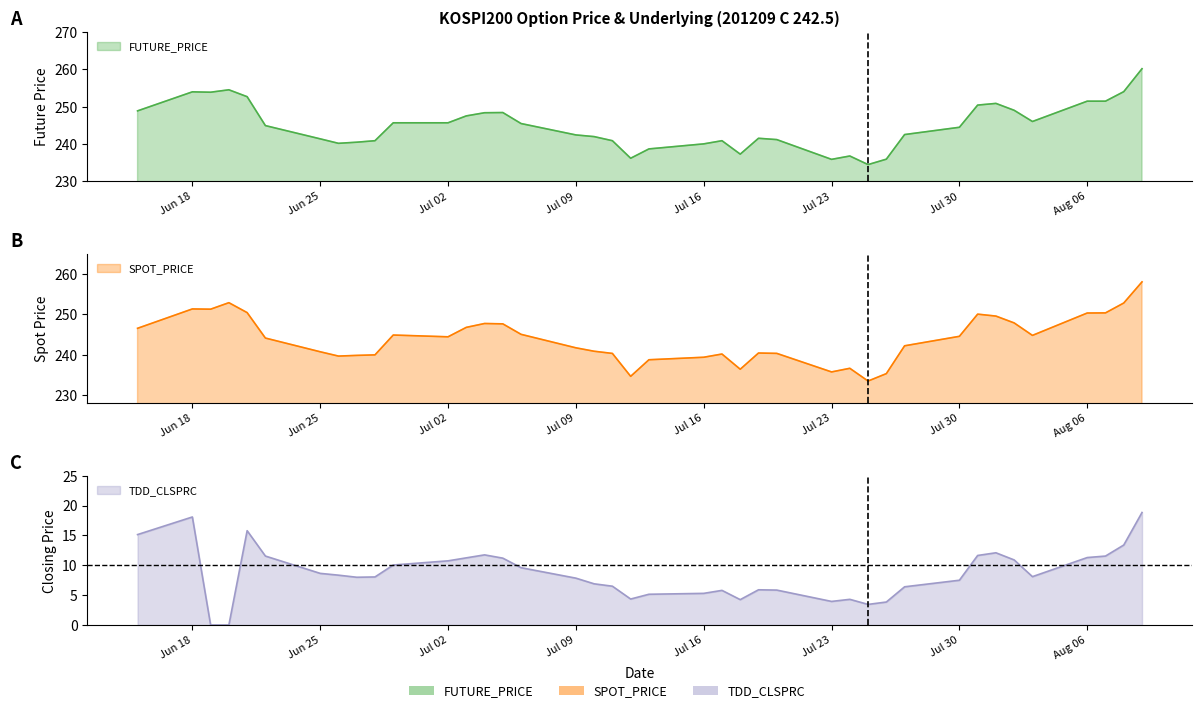

What is the label of the 24th point from the left?

2012-07-18